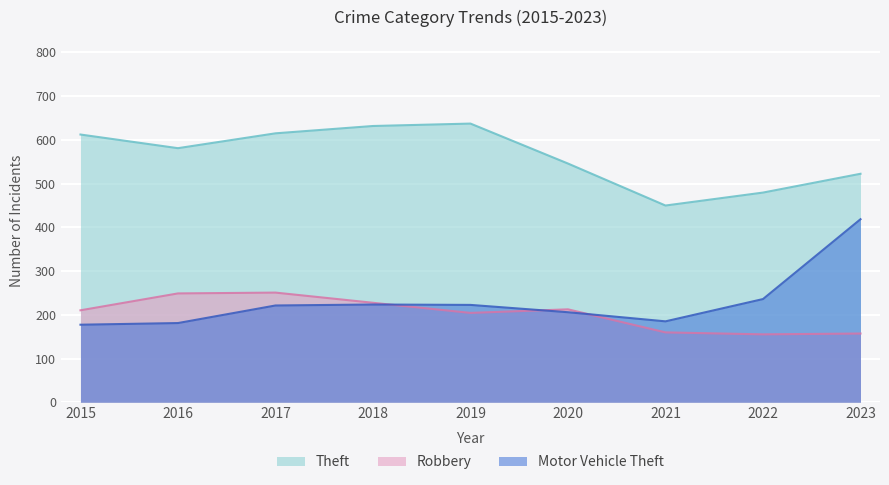

At 2023, list the series in order from largest to smallest.

Theft, Motor Vehicle Theft, Robbery